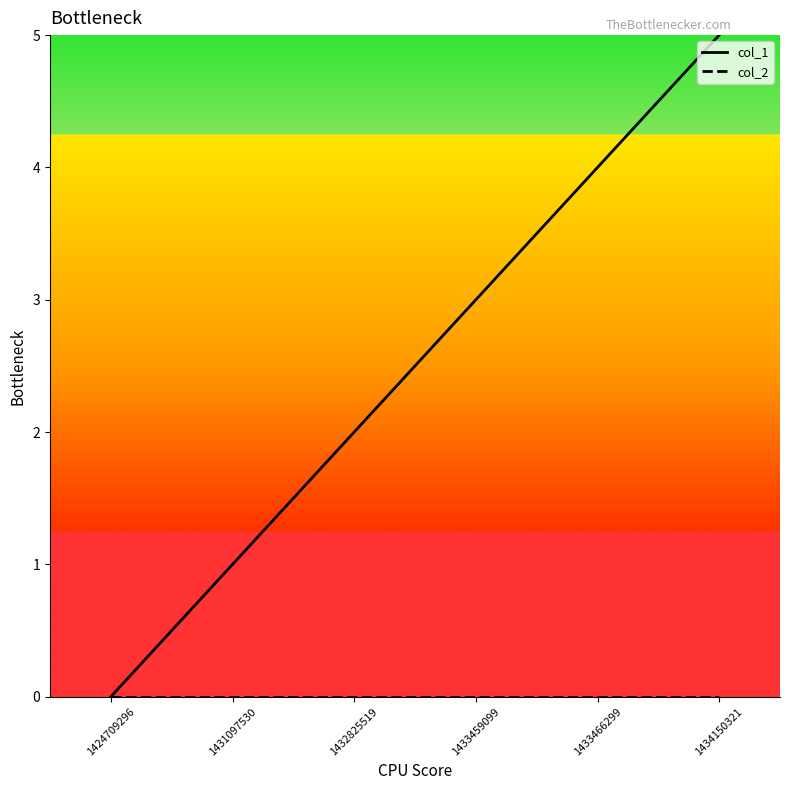

True or false: col_1 has a value of 7 at 1433466299.

False